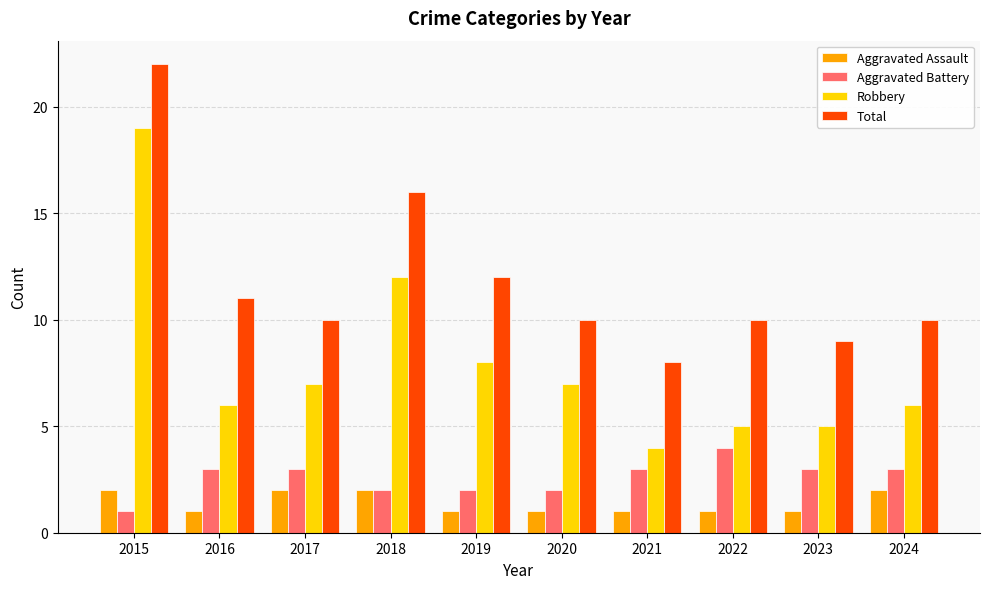

Does the chart contain stacked bars?

No